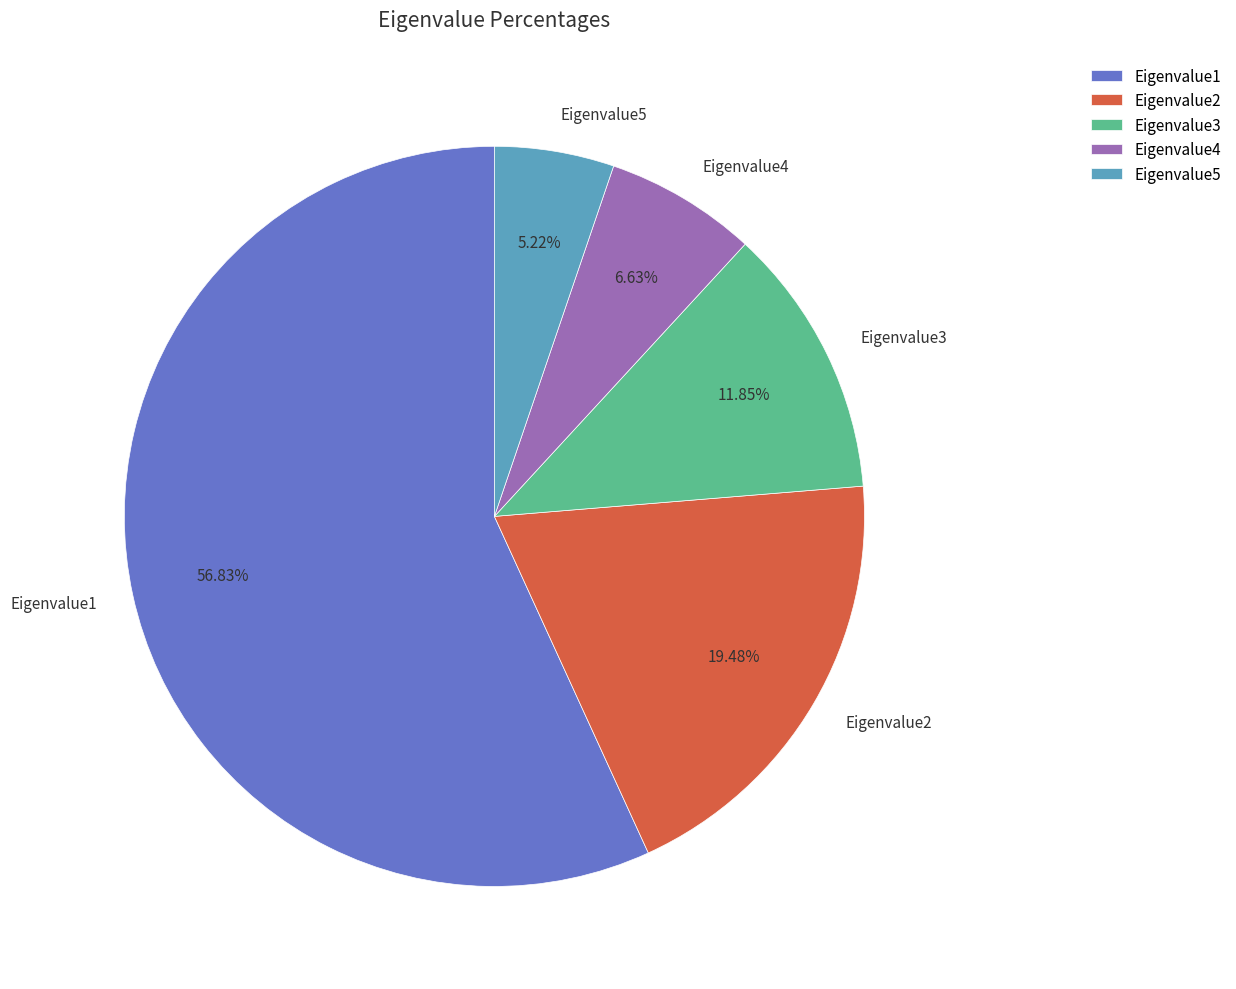

True or false: Eigenvalue1 accounts for 63% of the total.

False